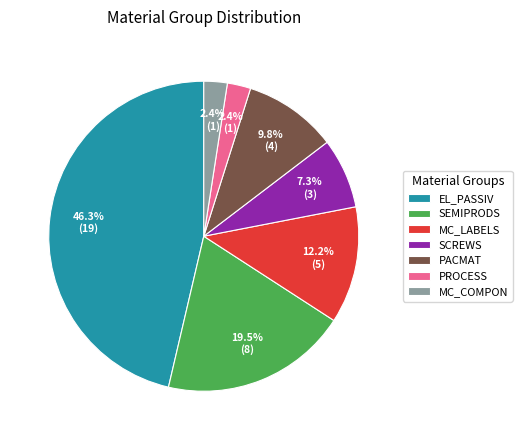

Is the sum of PACMAT and EL_PASSIV greater than half?

Yes